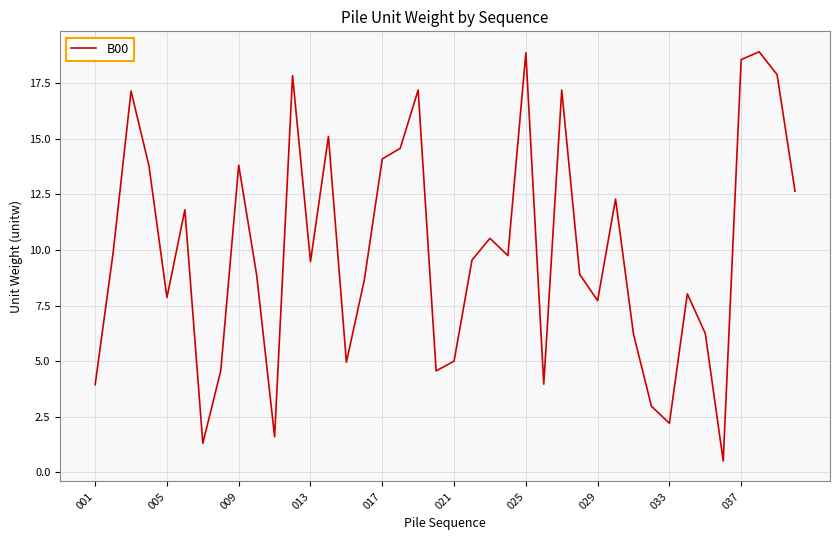

What is the maximum value shown in the chart?

18.9